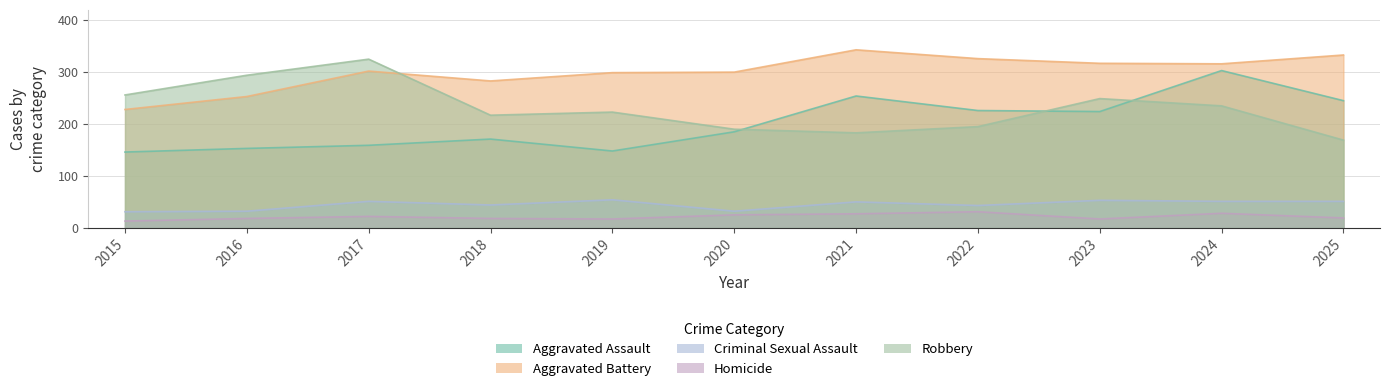

What is the value of the Homicide point at the 2nd from the left?

18